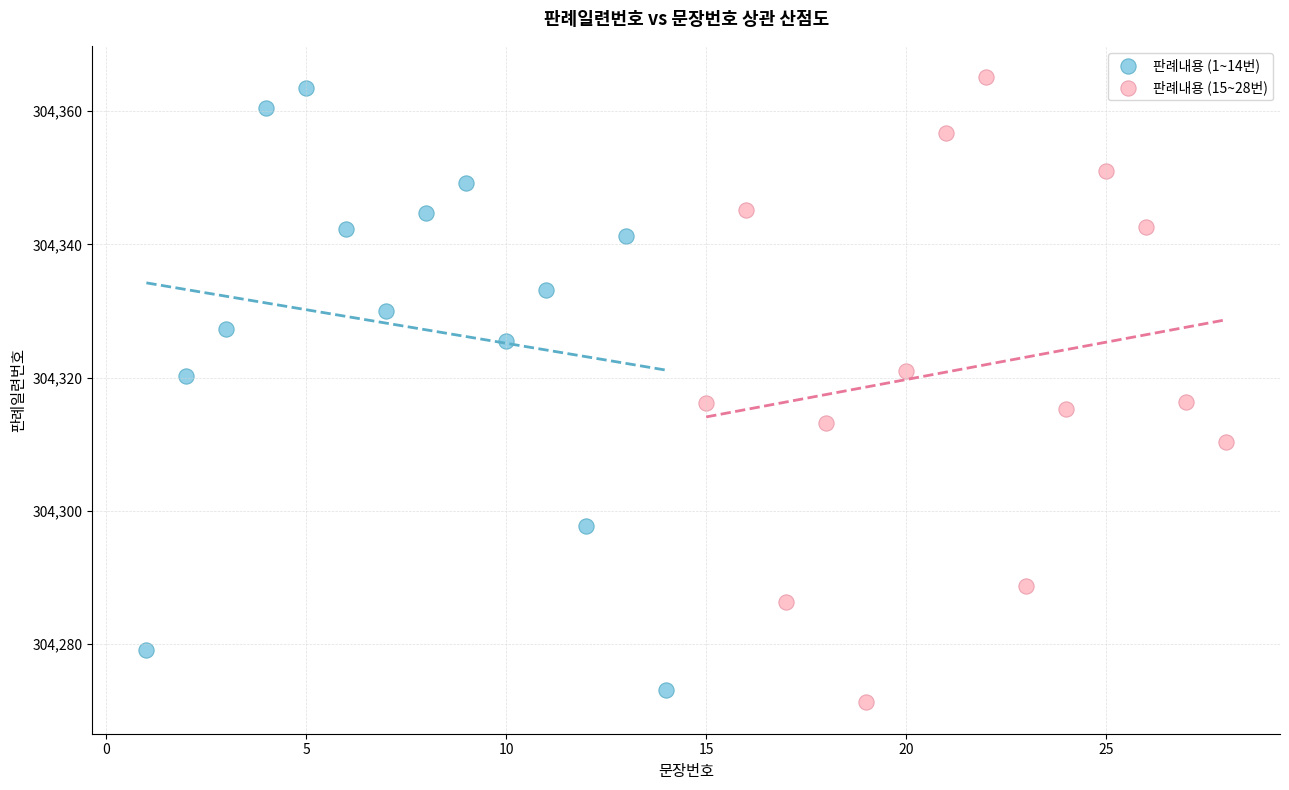

What are all the series names shown in the legend?

판례내용 (1~14번), 판례내용 (15~28번)